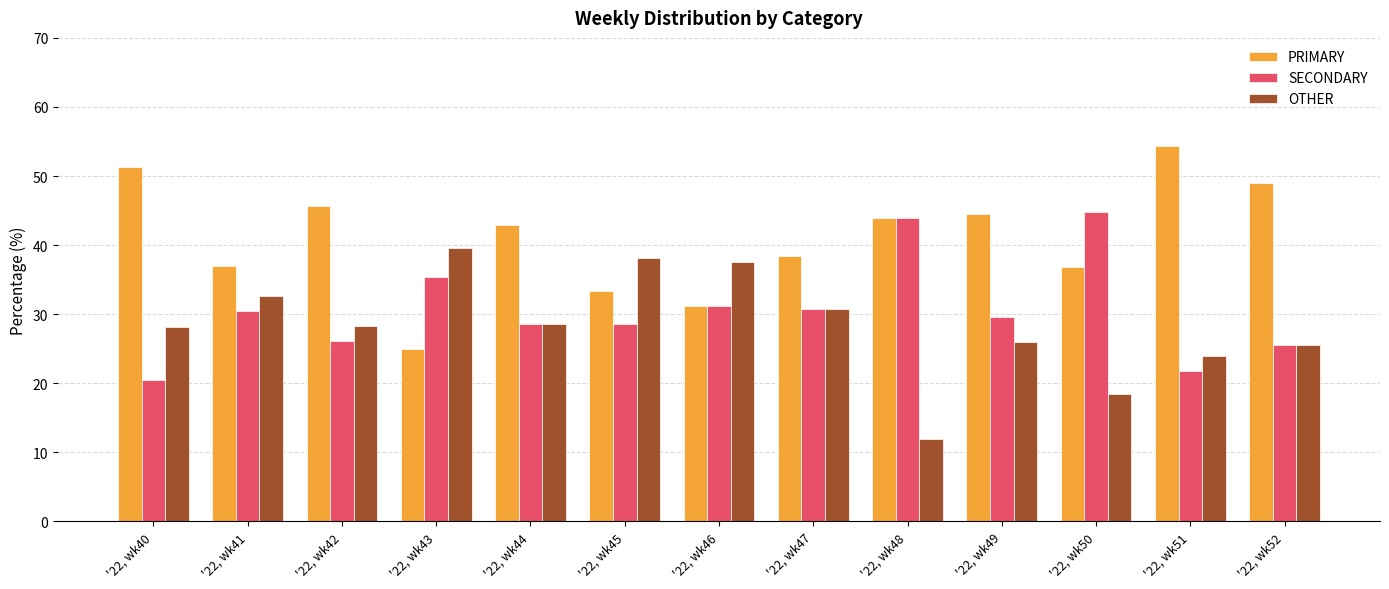

Which category has the lowest value across all series?

'22, wk48